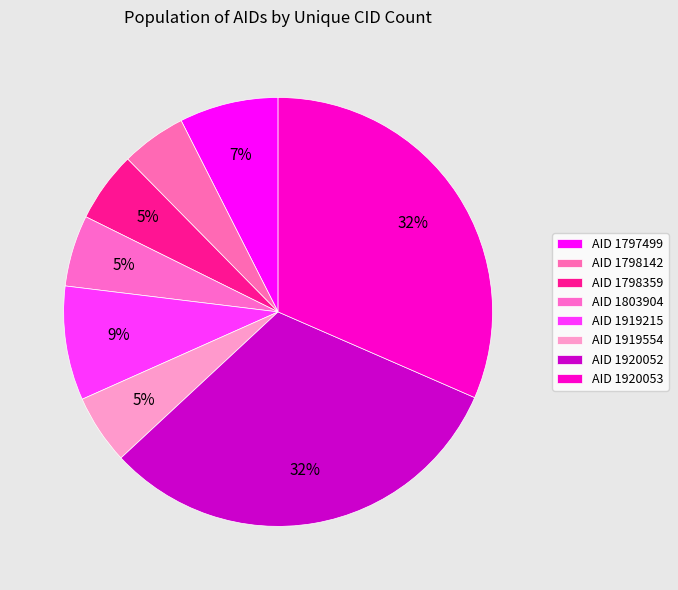

How many slices are in this pie chart?

8